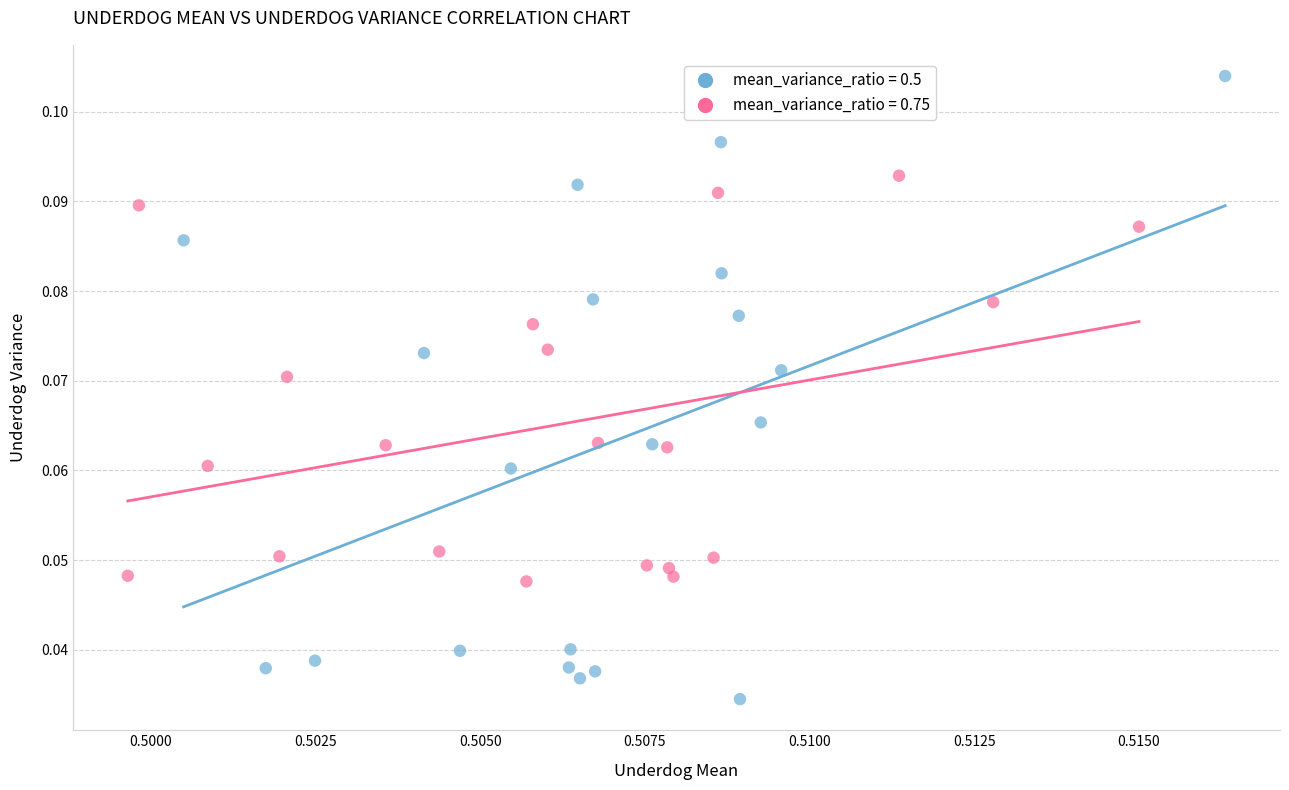

Which series contains the highest Y value?

mean_variance_ratio = 0.5